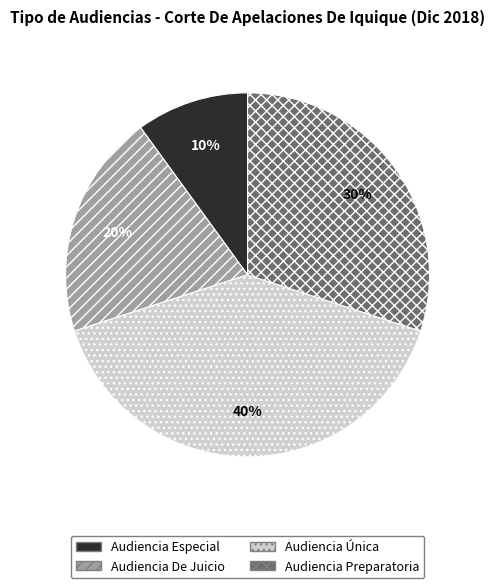

Which category has the biggest portion of the pie?

Audiencia Única